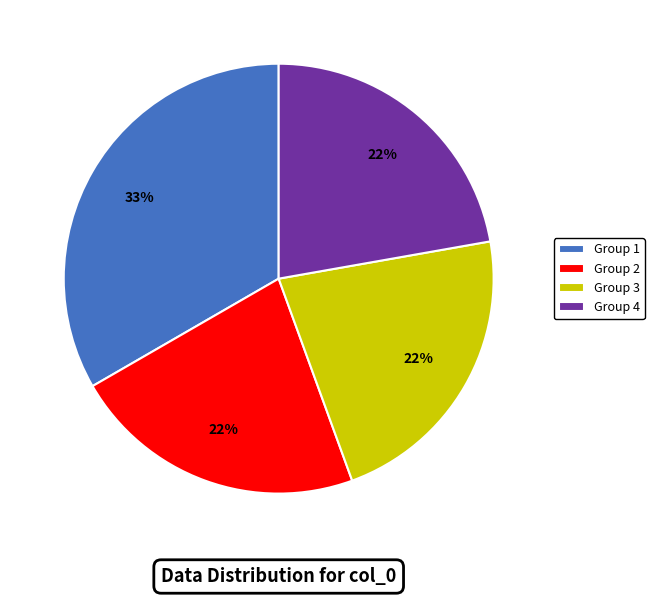

Approximately how many times larger is the value at Group 3 compared to Group 4?

1.0